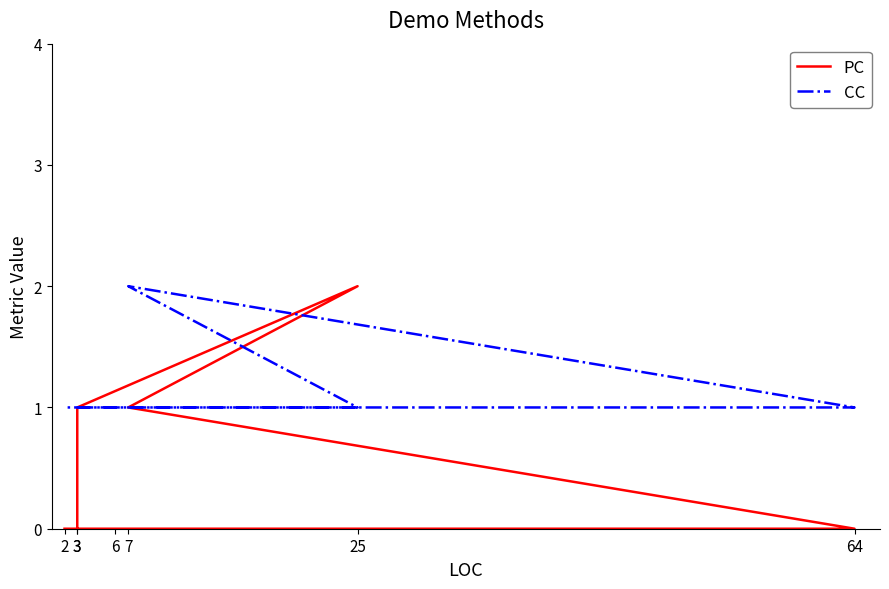

True or false: CC has more than 0 interior local peaks.

True